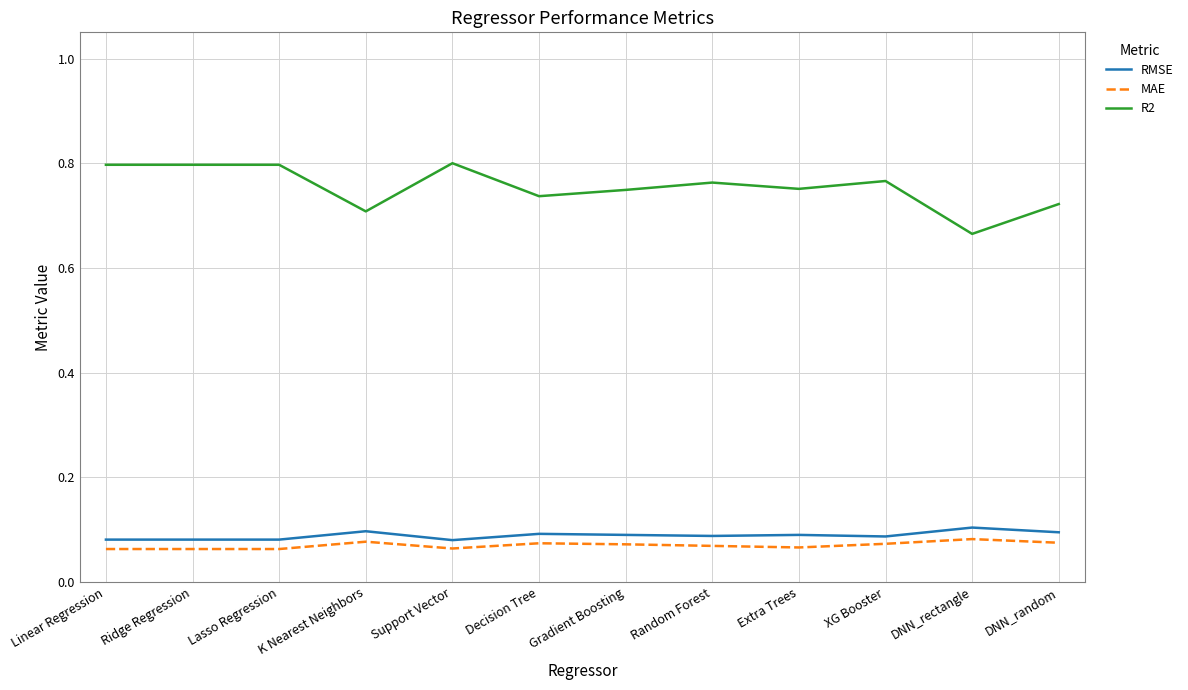

What position from the left is Linear Regression?

1